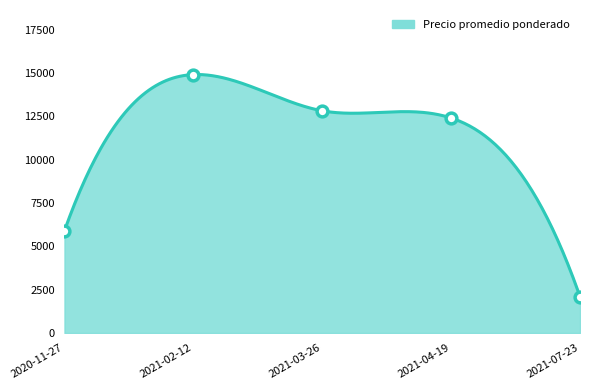

Which has a higher value, 2020-11-27 or 2021-07-23?

2020-11-27